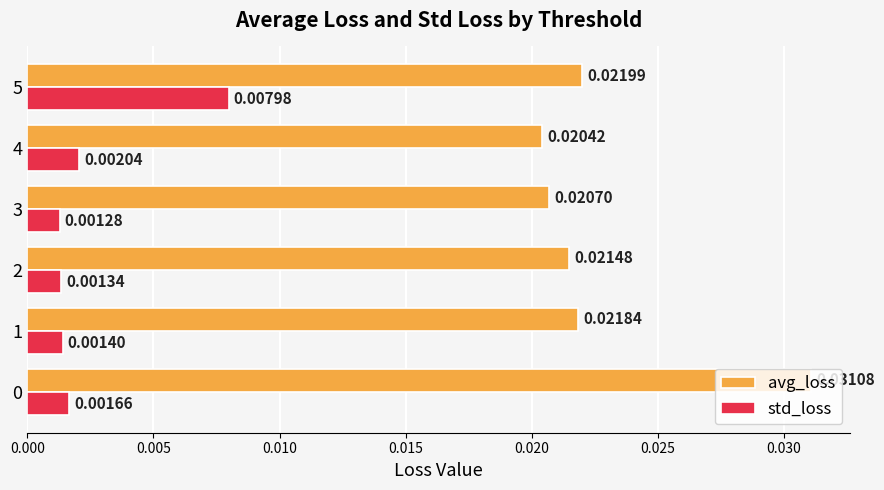

Which series has the widest spread of values?

avg_loss